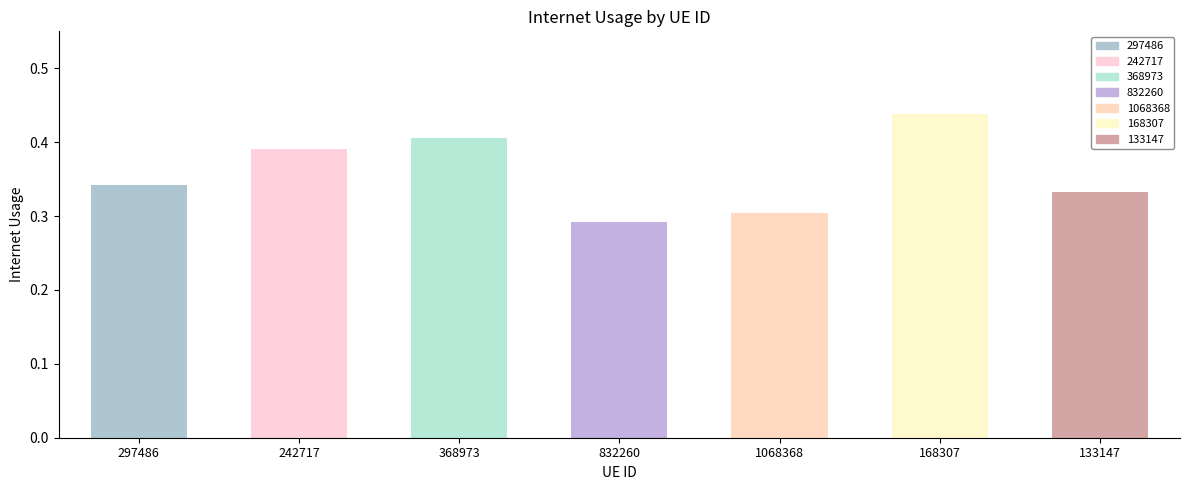

List the labels in order of value, smallest first.

832260, 1068368, 133147, 297486, 242717, 368973, 168307